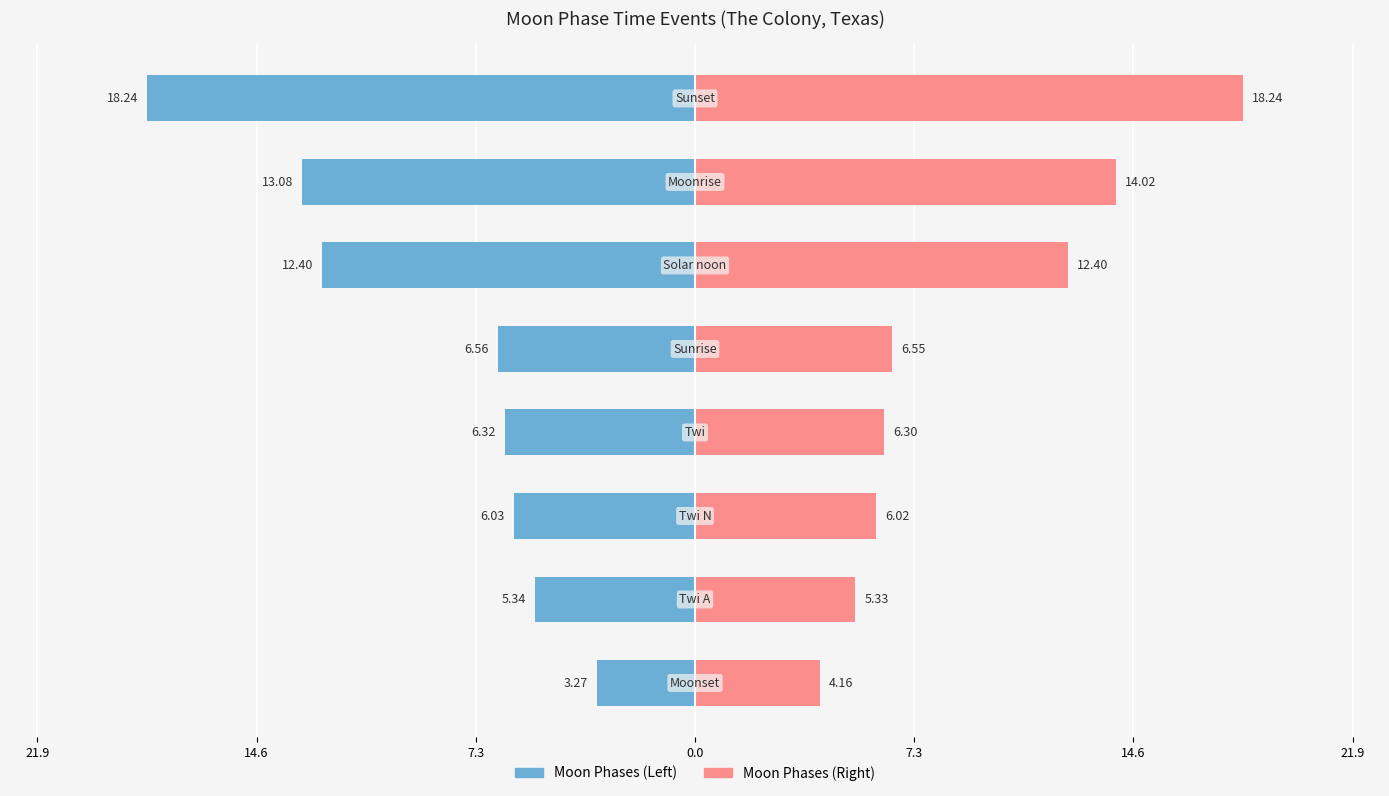

Which series has the largest range (max minus min)?

Moon Phases (Left)